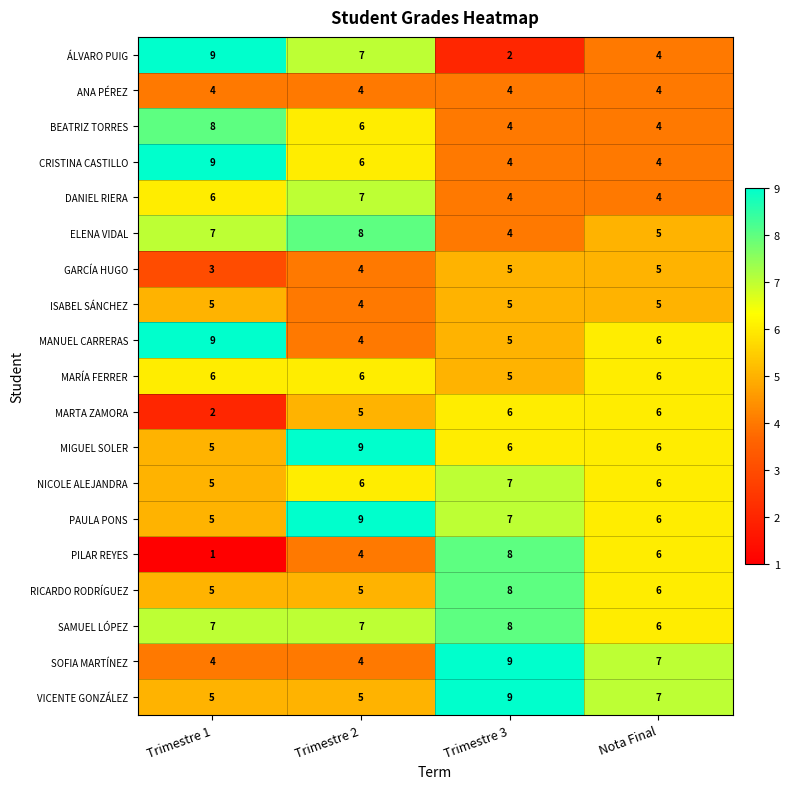

What is the average value of the BEATRIZ TORRES series?

6